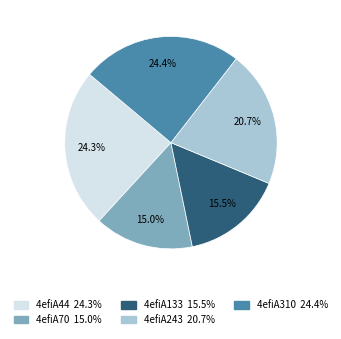

What percentage is the 4efiA310 slice, to the nearest percent?

24%